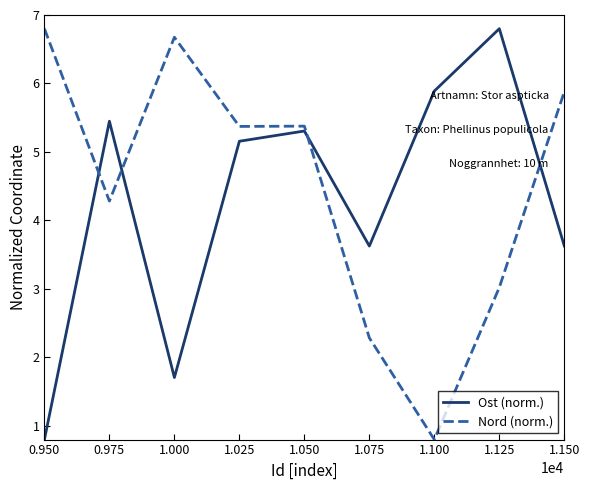

True or false: Ost (norm.) has more than 1 points higher than both neighbors.

True